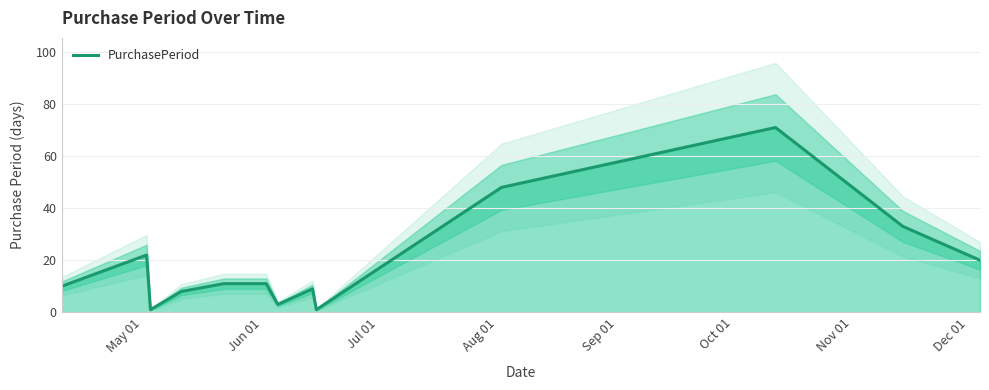

What is the label of the 13th point from the right?

May 01